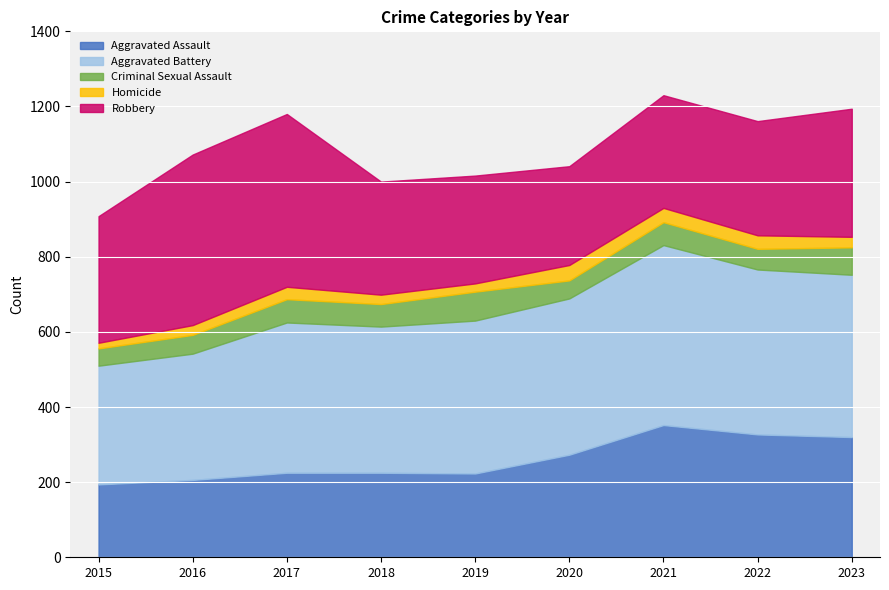

Which series has the largest range (max minus min)?

Robbery